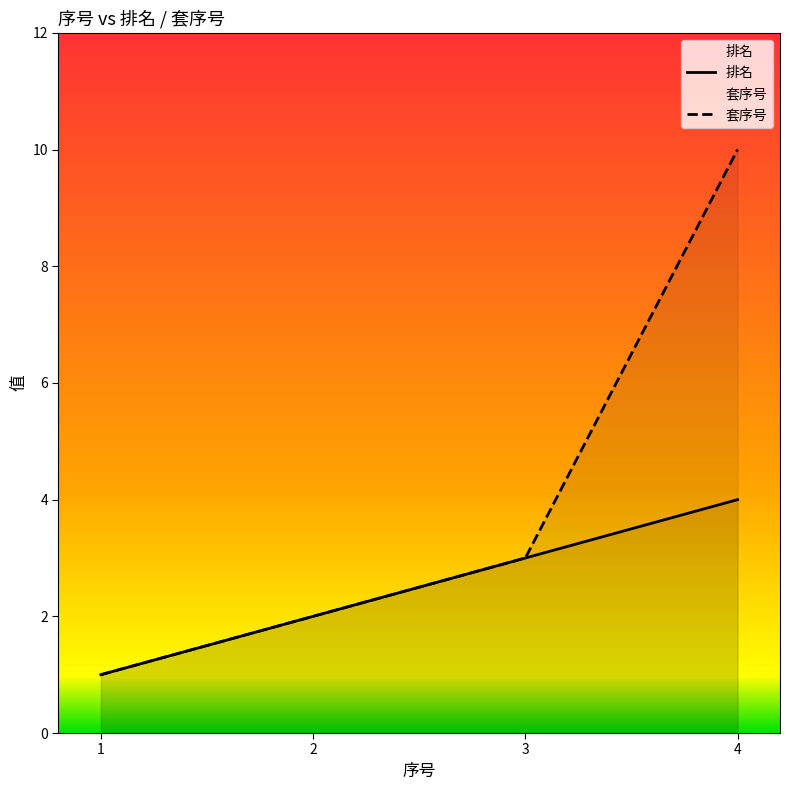

What is the total value across all series at 3?

6